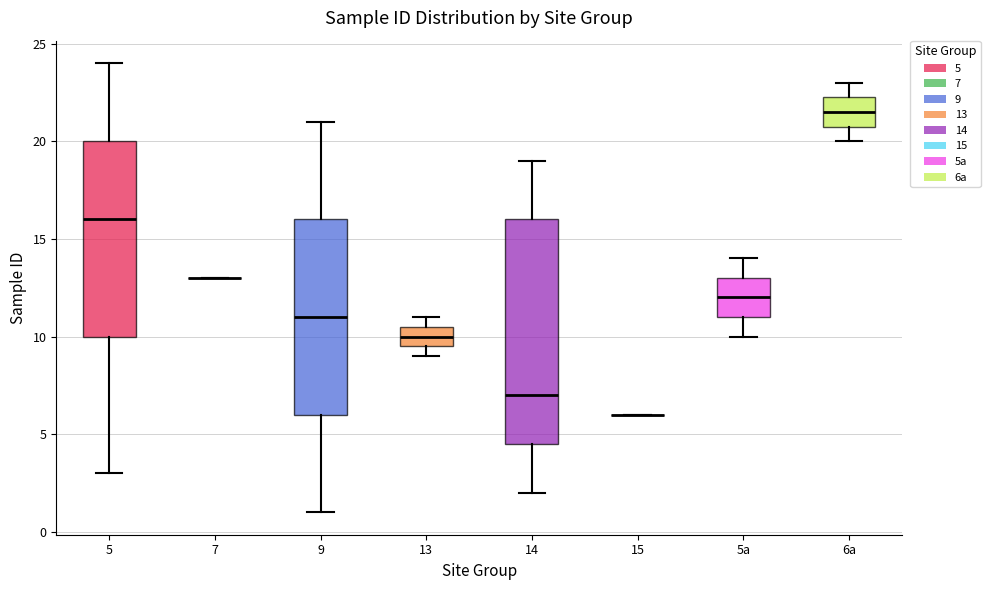

Comparing the boxes themselves (not the whiskers), which one is the tallest?

14